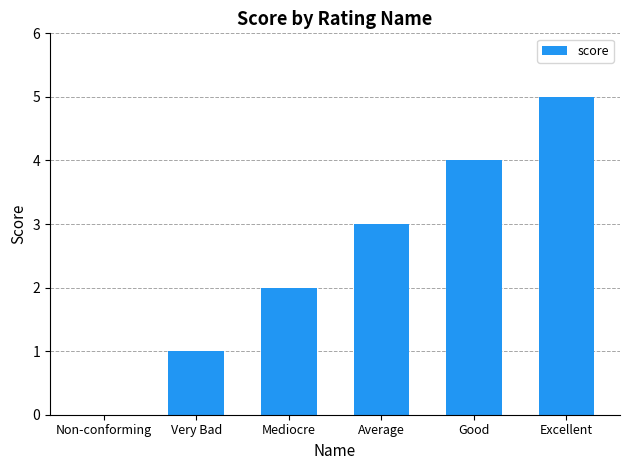

How many positive values are there?

5